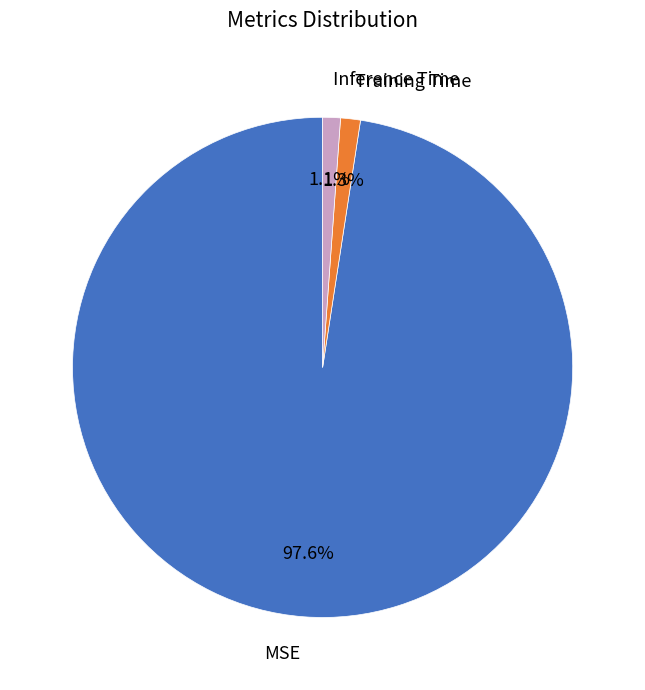

To the nearest percent, what percentage of the pie is MSE?

98%